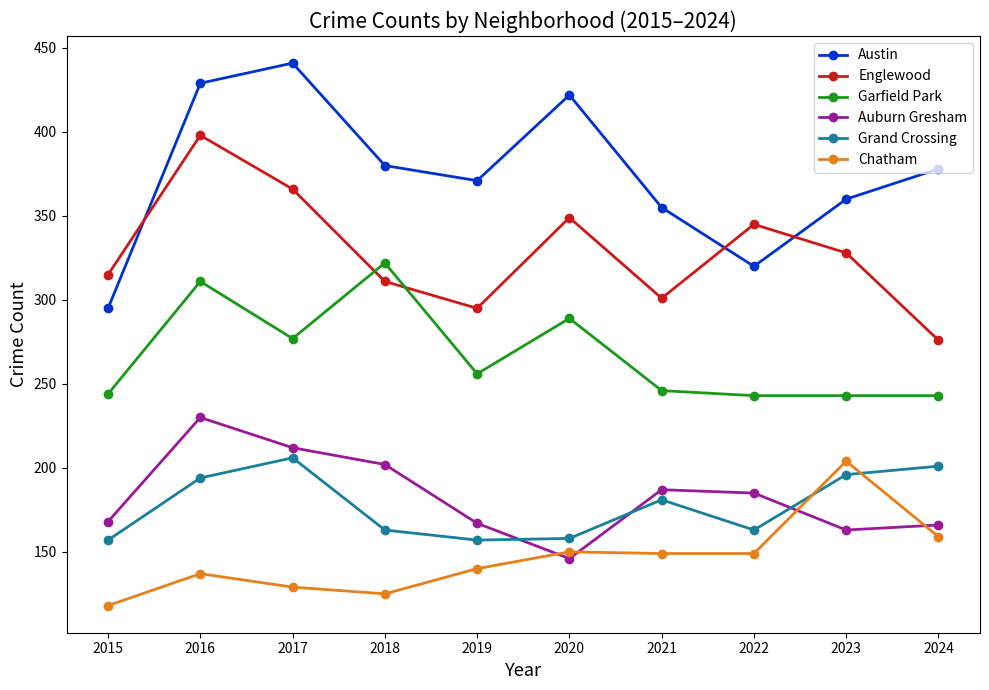

What is the spread (max minus min) of values at 2024?

219